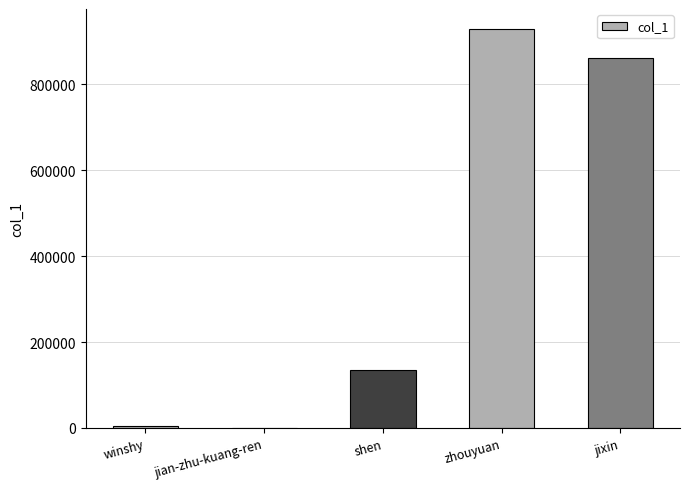

What is the average value?

385725